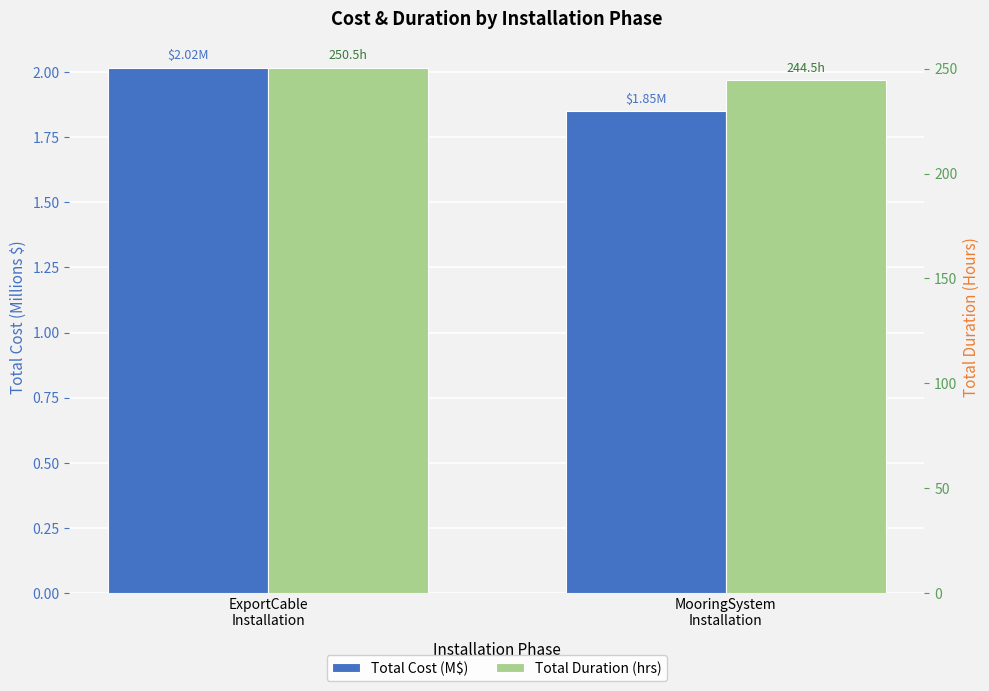

Rank the series at MooringSystem
Installation from lowest to highest value.

Total Cost (M$), Total Duration (hrs)